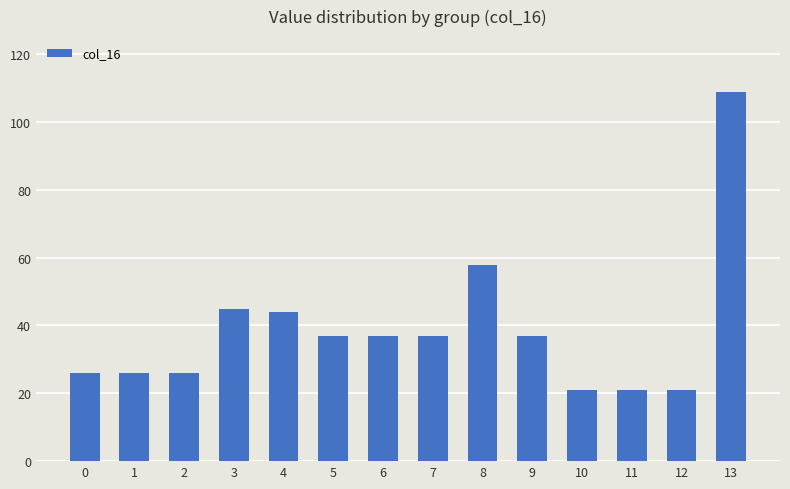

What is the value of the 6th bar from the left?

37.0